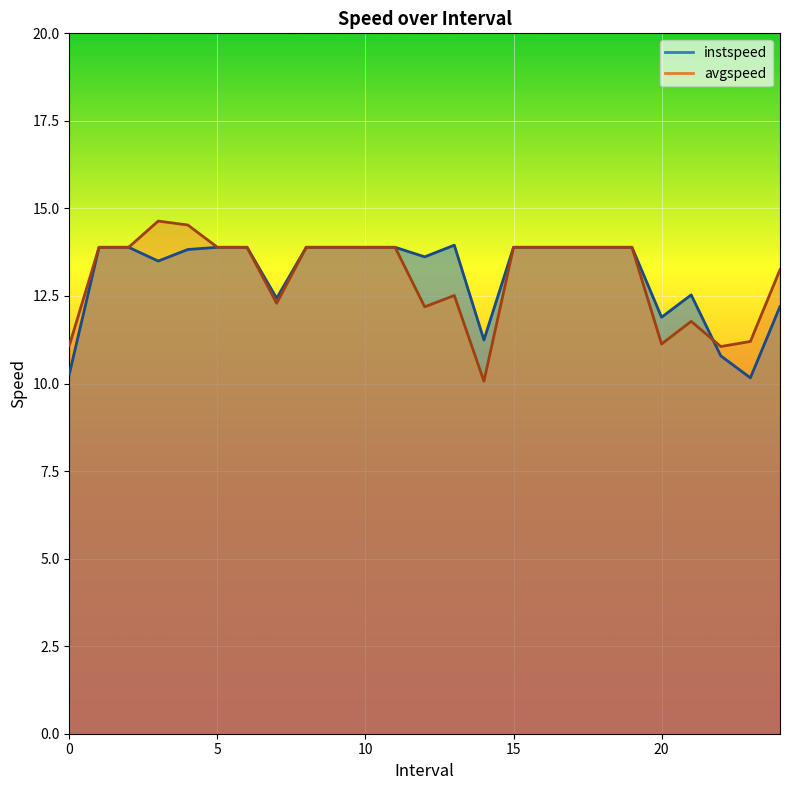

What position from the right is 15.0?

10